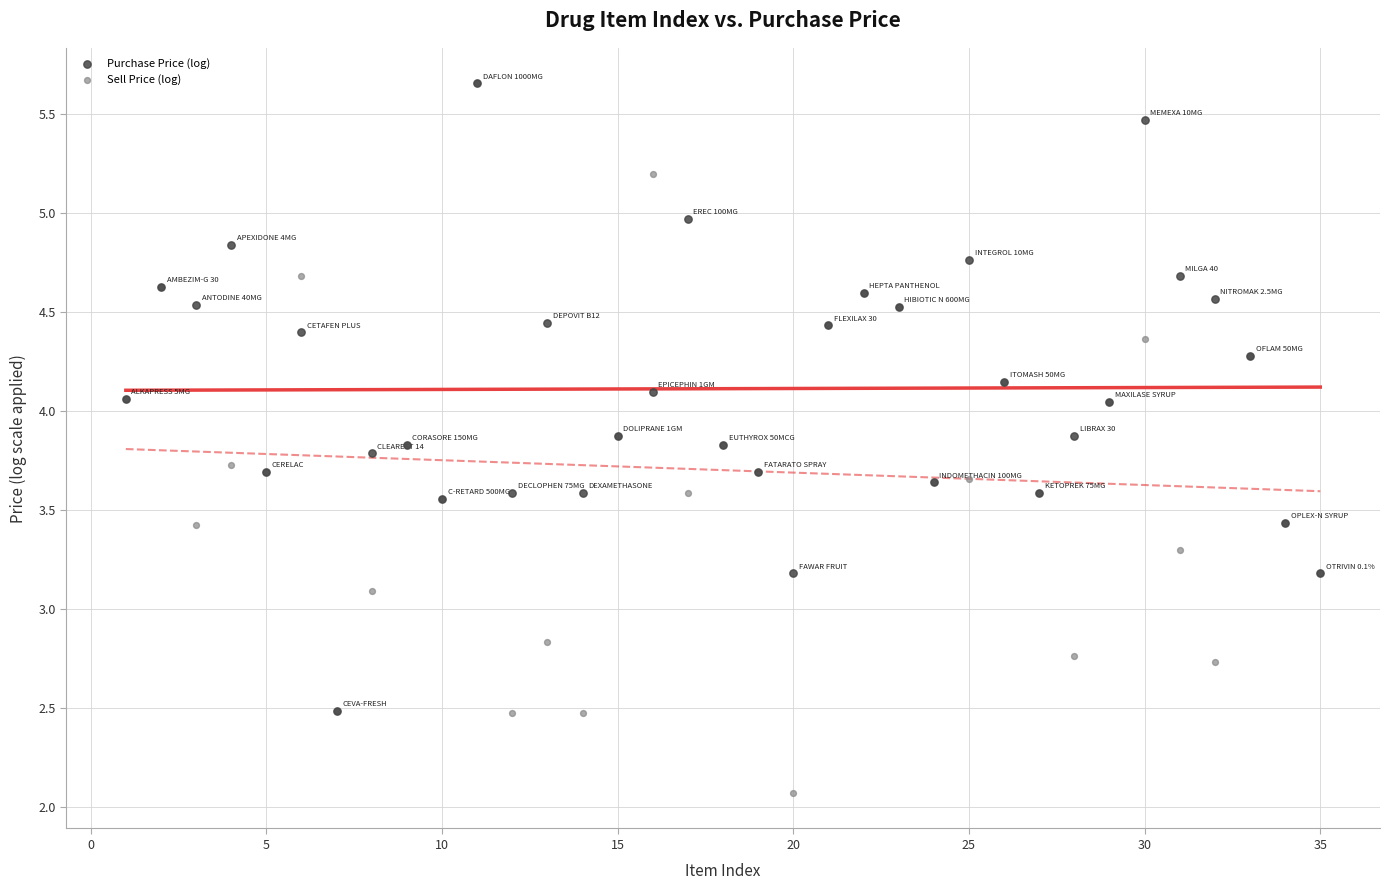

Across all series, what Y value is closest to 3?

3.1